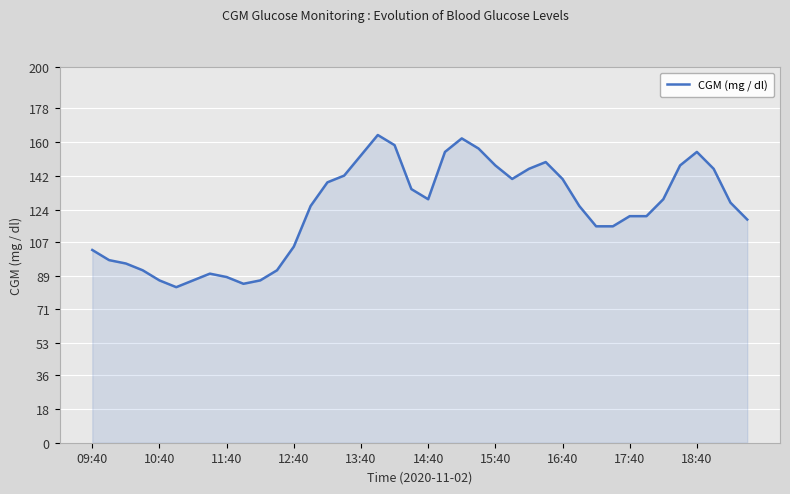

How many lines are shown in the chart?

1